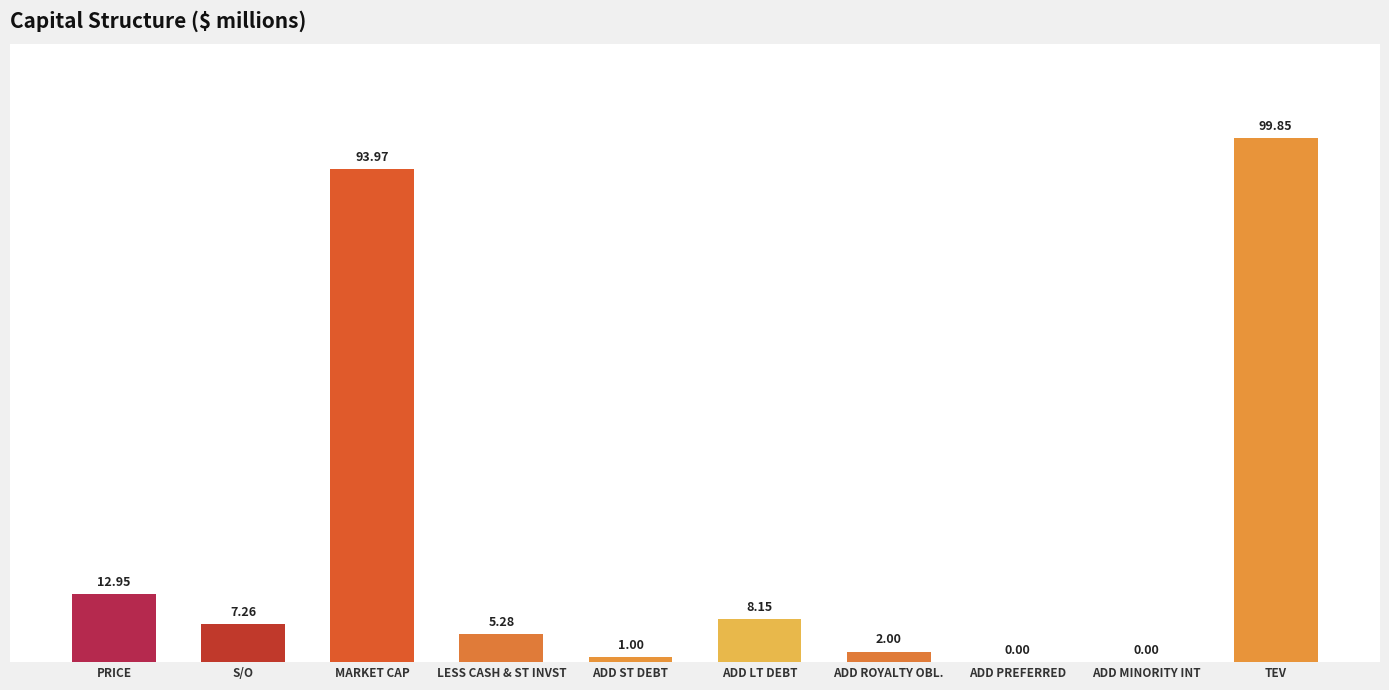

At which label does the data first exceed 7?

PRICE